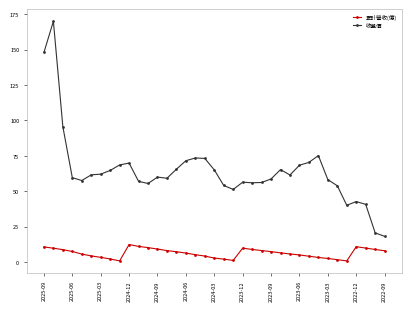

Does the chart display data point markers on the line(s)?

Yes